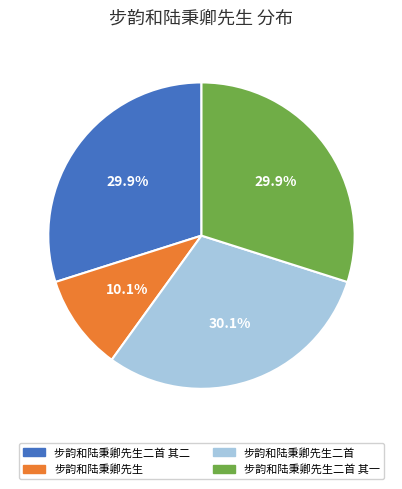

Does any single category account for the majority?

No